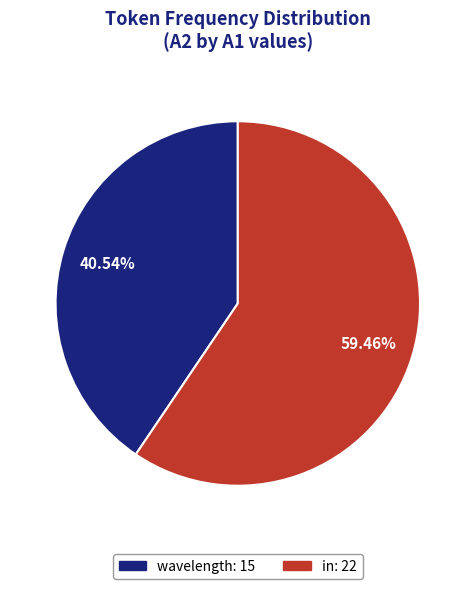

Which has a higher value, in or wavelength?

in